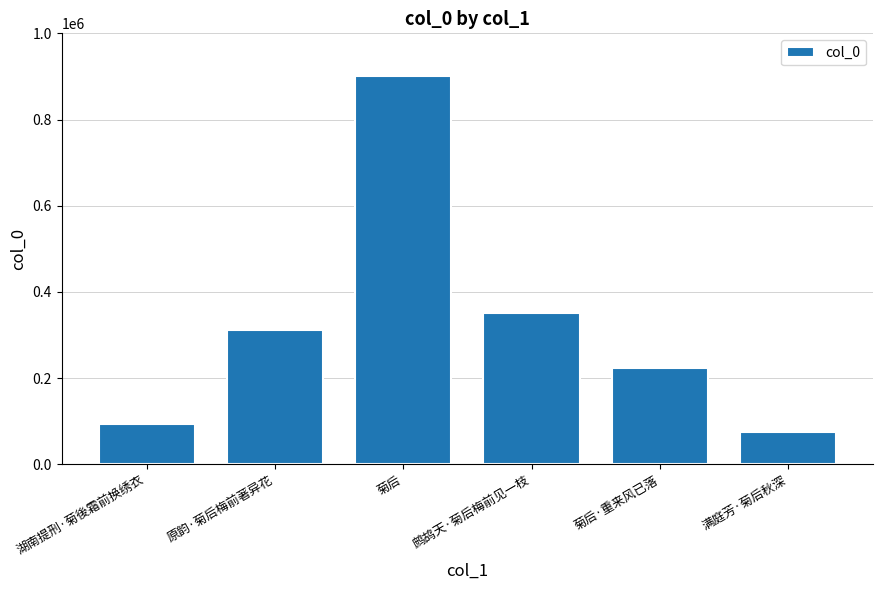

List the labels in order of value, smallest first.

满庭芳·菊后秋深, 湖南提刑·菊後霜前换绣衣, 菊后·重来风已落, 原韵·菊后梅前著异花, 鹧鸪天·菊后梅前见一枝, 菊后